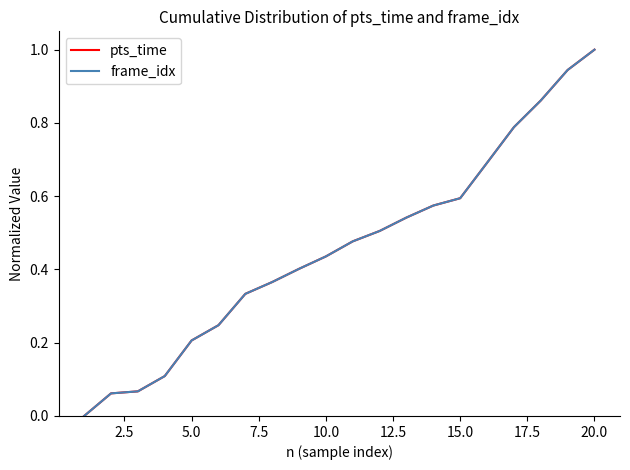

What is the value of the frame_idx point at the 19th from the left?

0.9